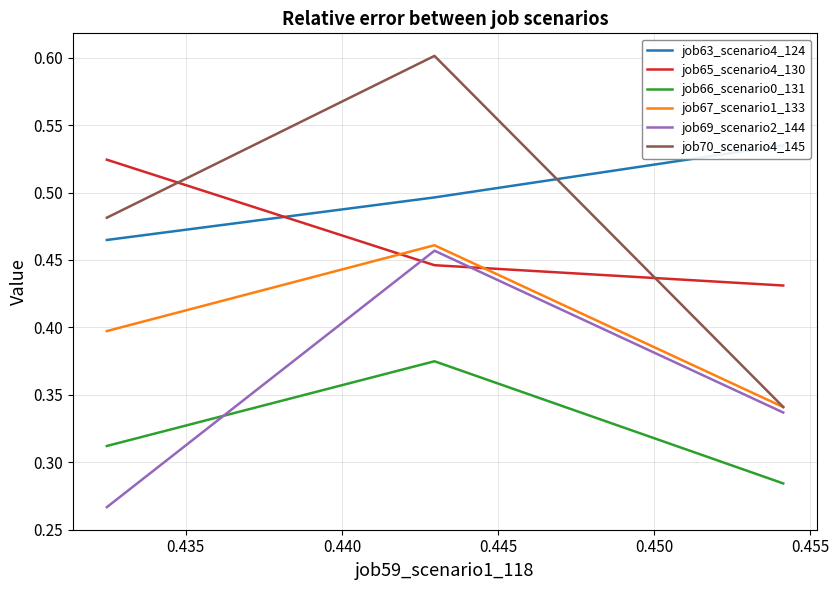

What is the difference between the highest and lowest values at 0.435?

0.2